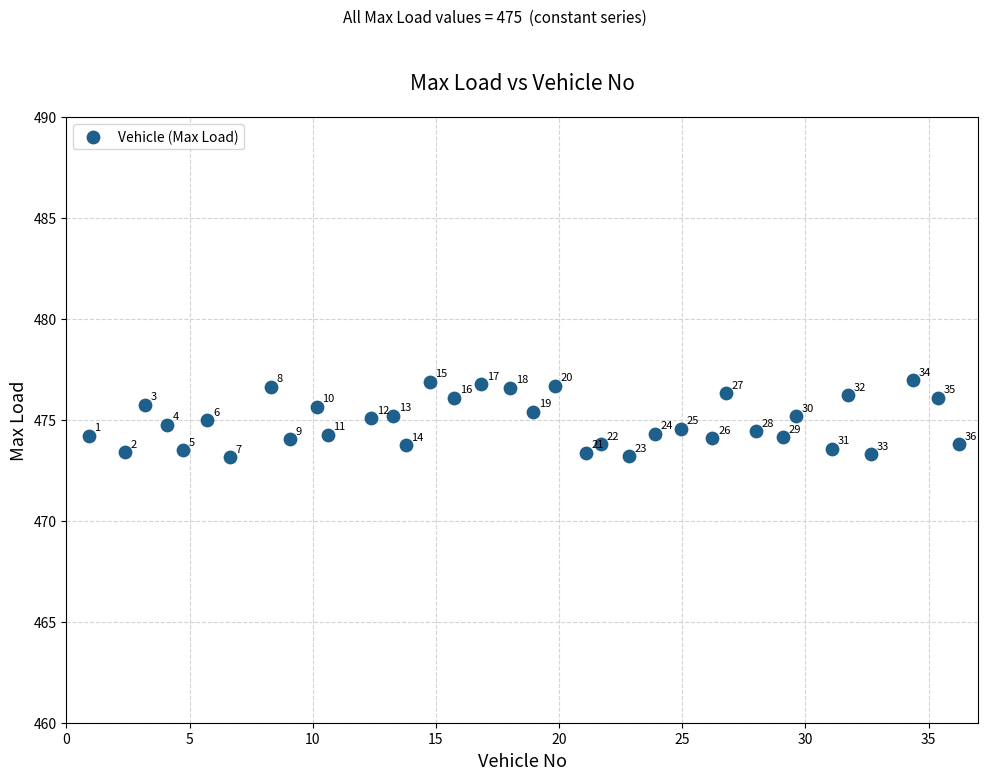

What is the range of Y values (max minus min)?

3.8